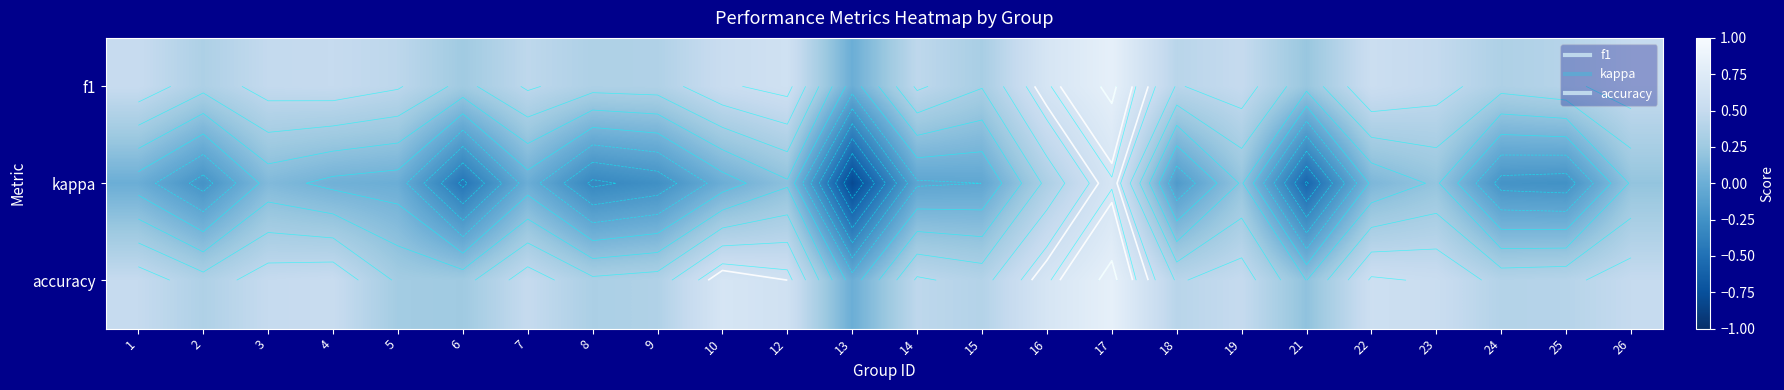

Between 14 and 17, which series saw the biggest shift?

kappa